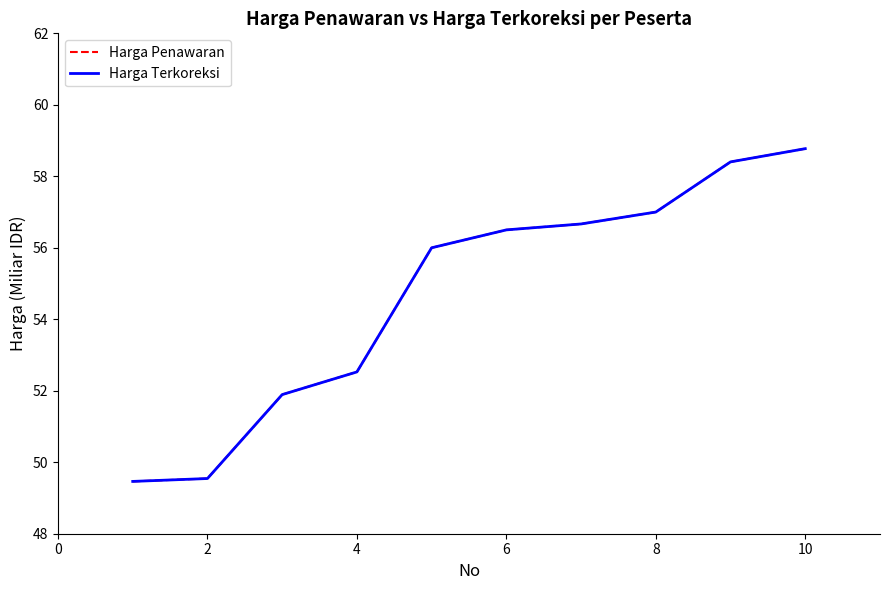

Which series has the largest total across all categories?

Harga Penawaran